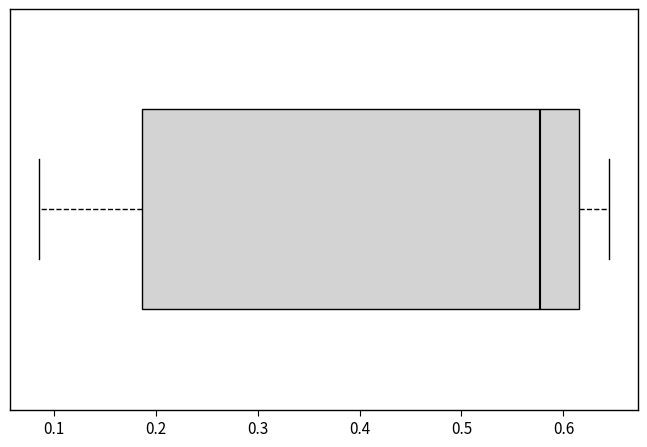

Transcribe this box plot: give where the median line is, the range the box spans, and where the two whiskers end, as read against the x-axis. The values are not printed on the chart, so give them approximately, as read against the axis.

median 0.58, box 0.19 to 0.62, whiskers 0.09 to 0.65